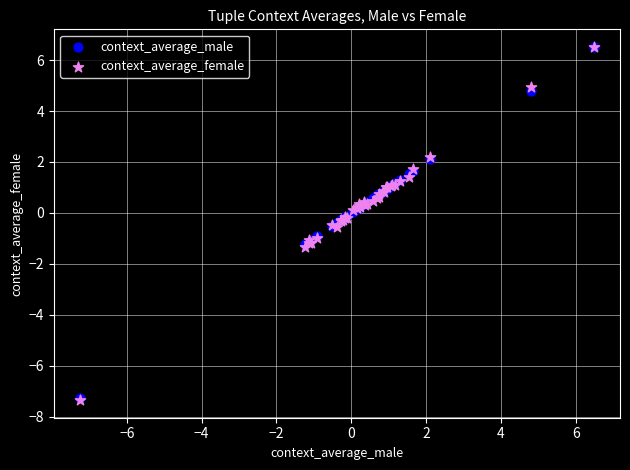

Which series has the largest Y range (max minus min)?

context_average_female